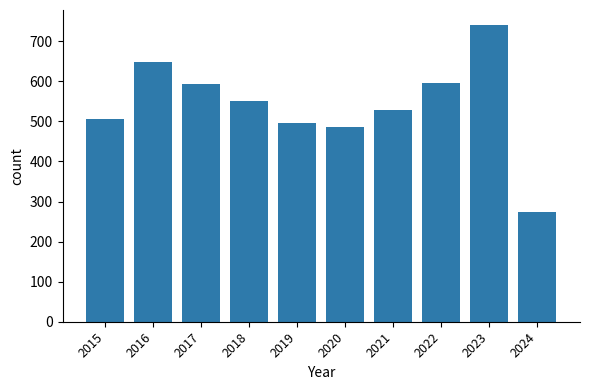

What is the difference between the second highest and minimum values?

376